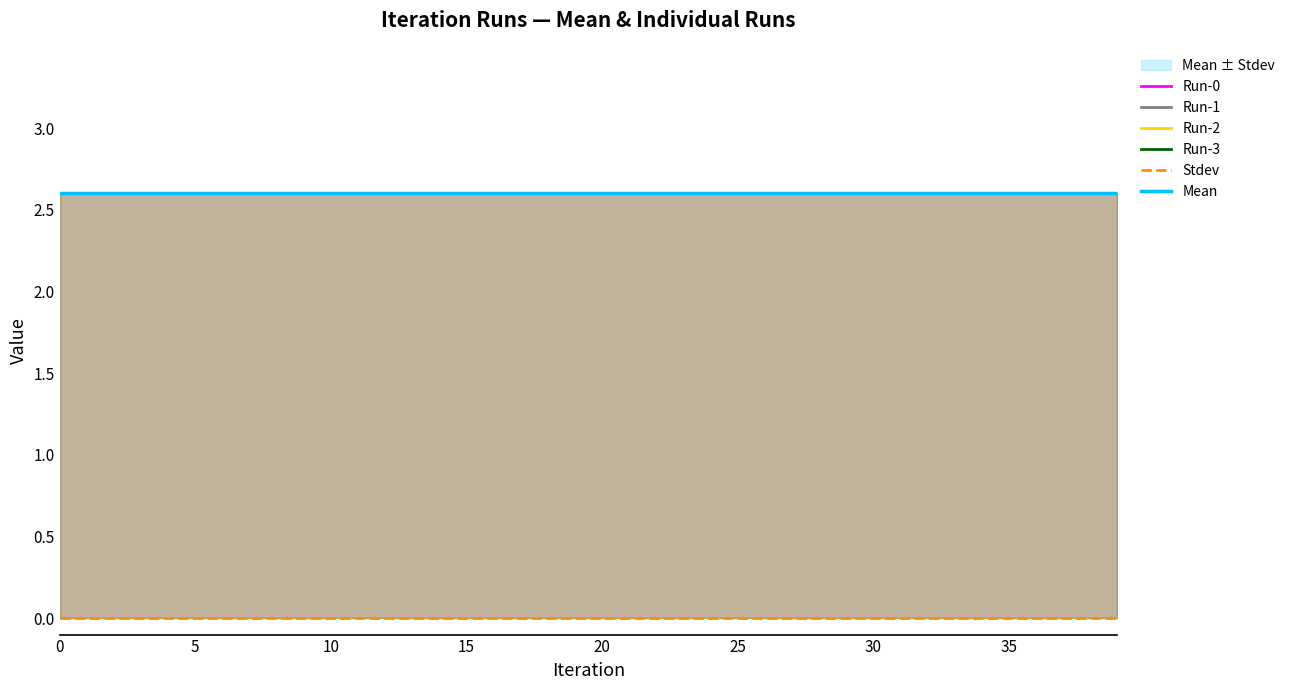

What is the label of the 39th point from the left?

38